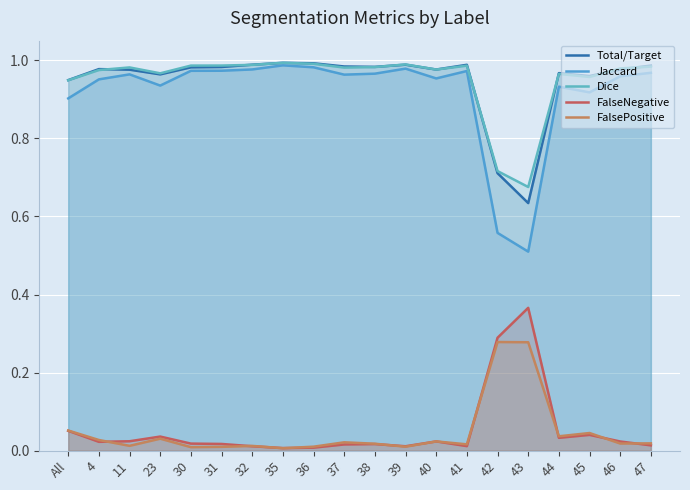

Which series has the largest total across all categories?

Dice